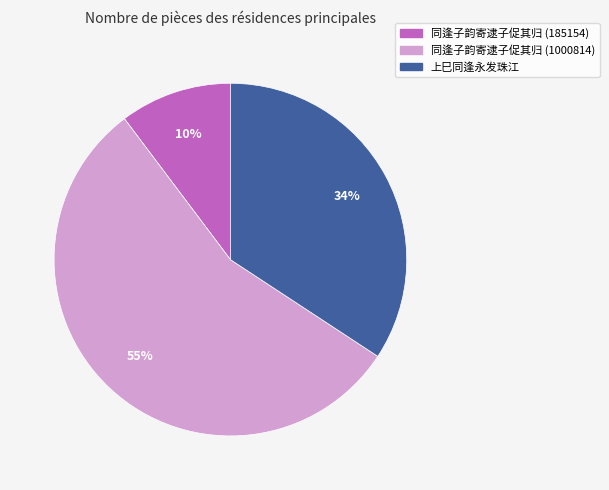

To the nearest percent, what is the average slice percentage?

33%